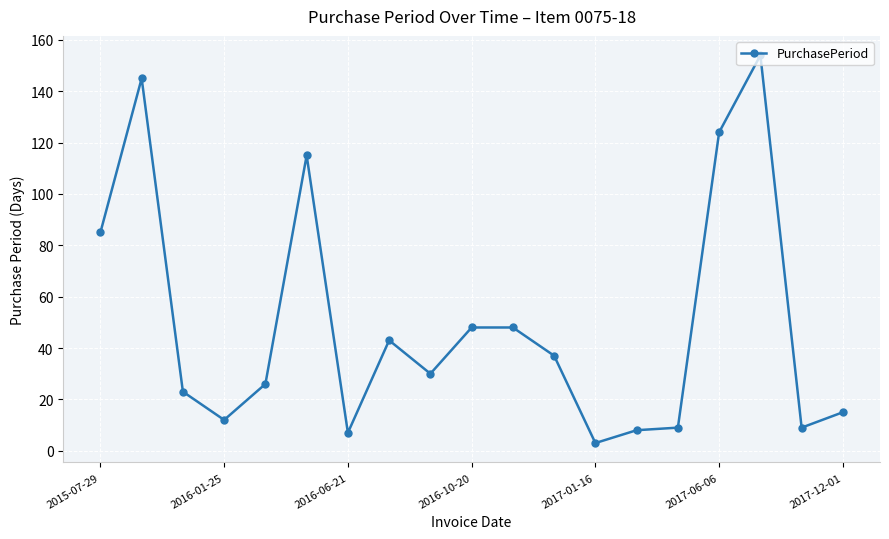

What is the maximum value shown in the chart?

154